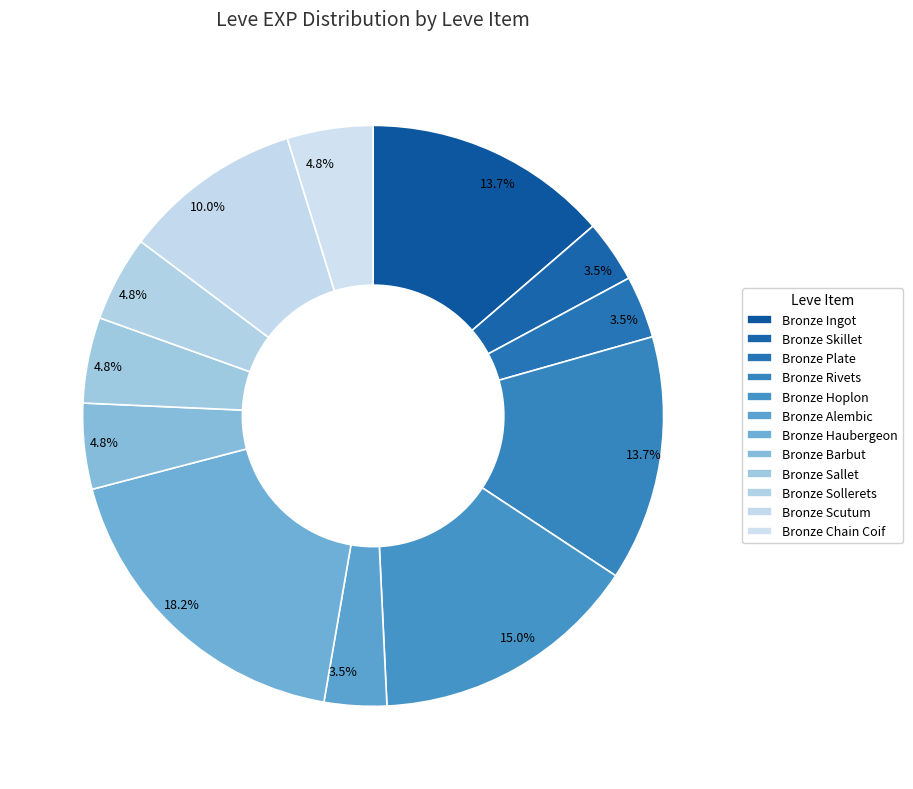

Does any single category account for the majority?

No